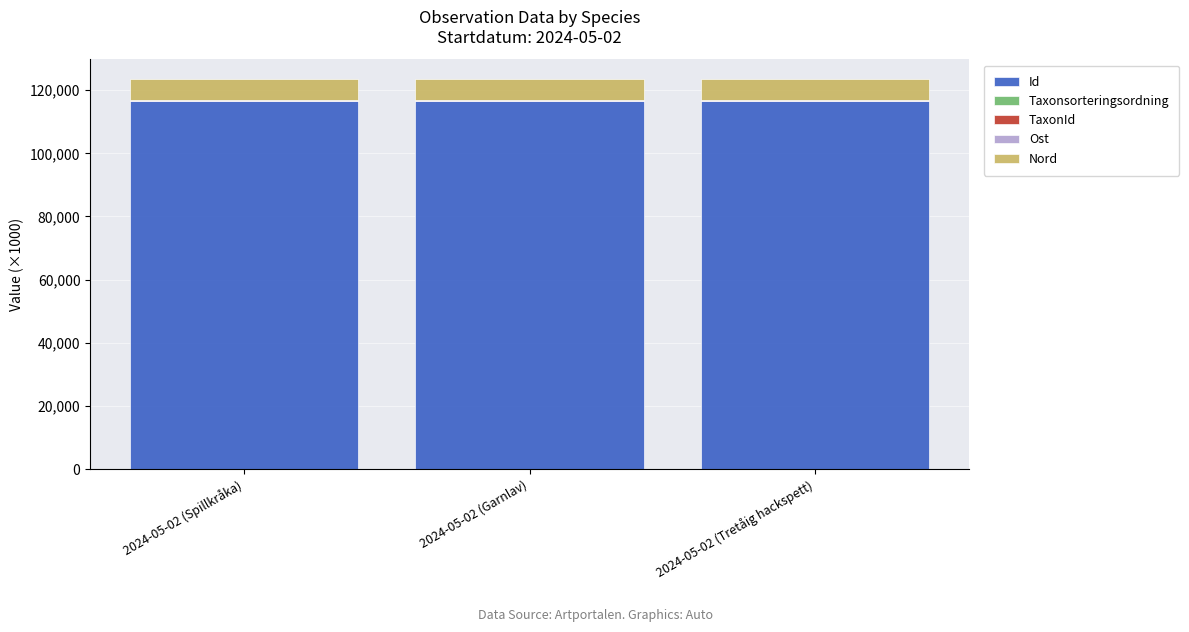

What is the highest value of the Id series?

116484.0